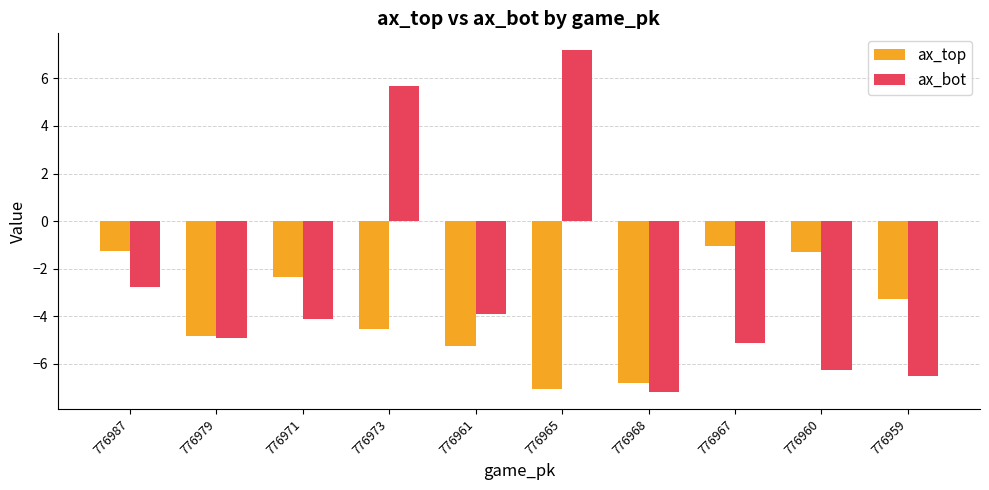

At 776987, list the series in order from largest to smallest.

ax_top, ax_bot